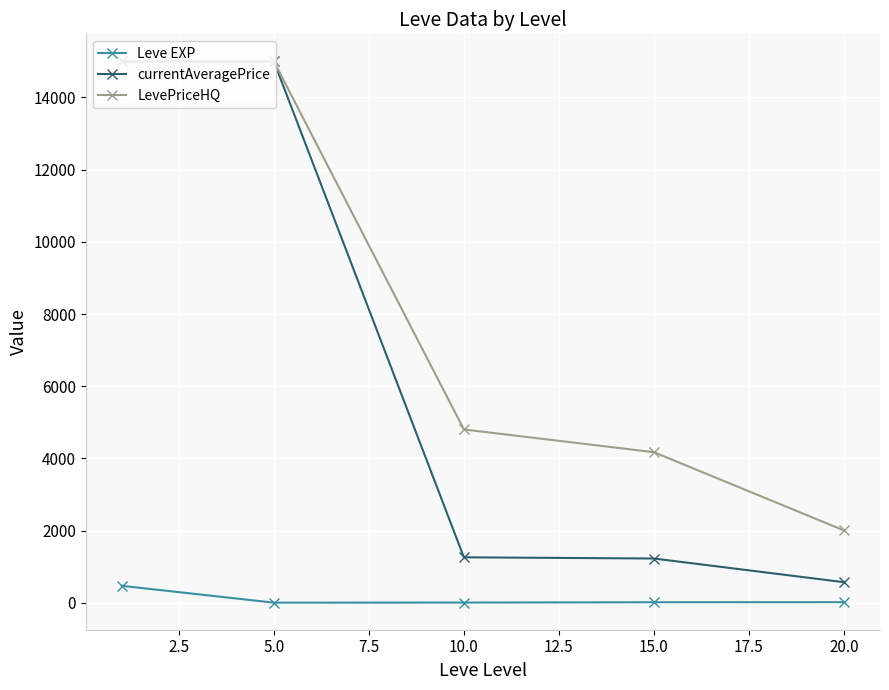

What is the value of the LevePriceHQ point at the 4th from the left?

4171.5